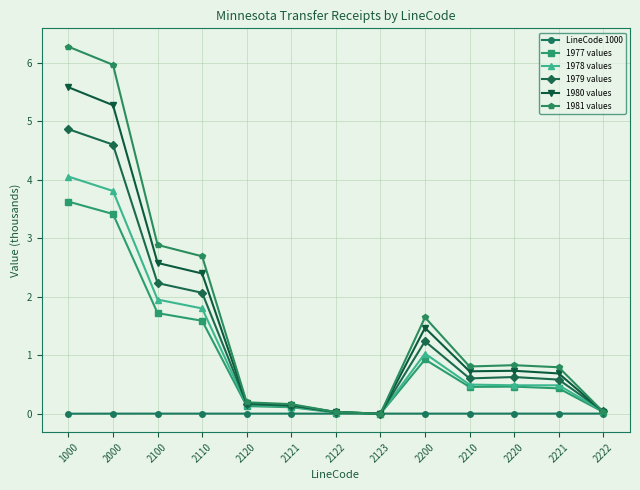

Which series has the largest range (max minus min)?

1981 values